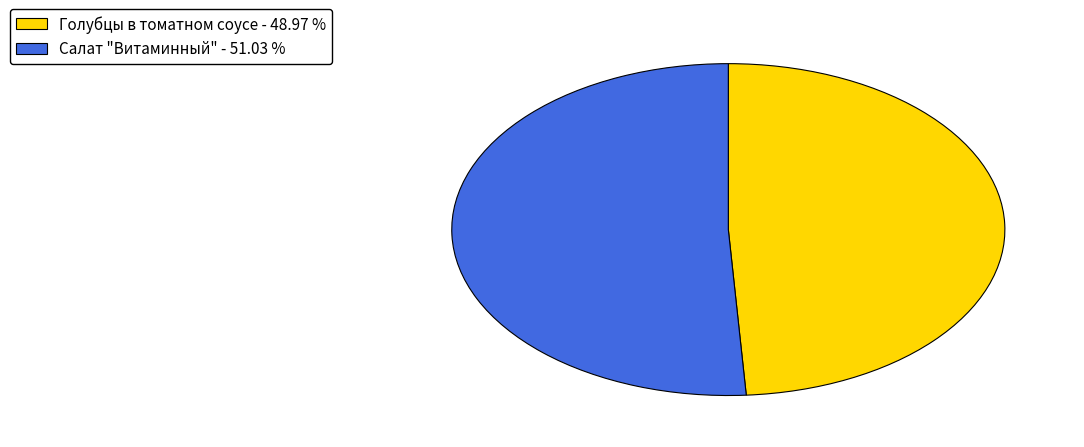

Which category has the biggest portion of the pie?

Салат "Витаминный"